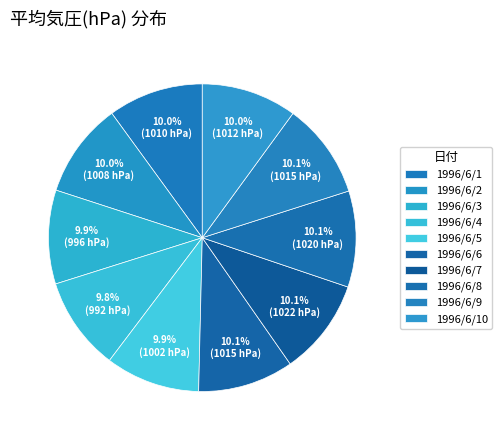

Between 1996/6/10 and 1996/6/8, which is larger?

1996/6/8